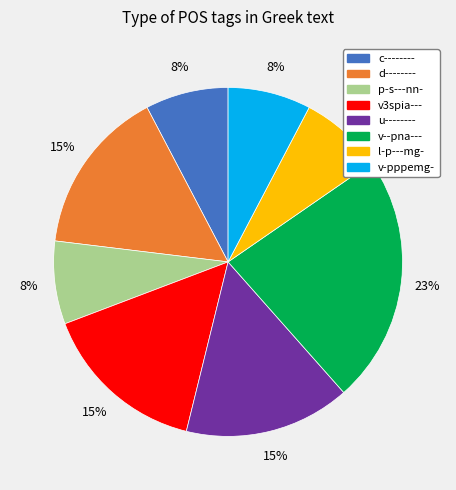

How many slices are in this pie chart?

8